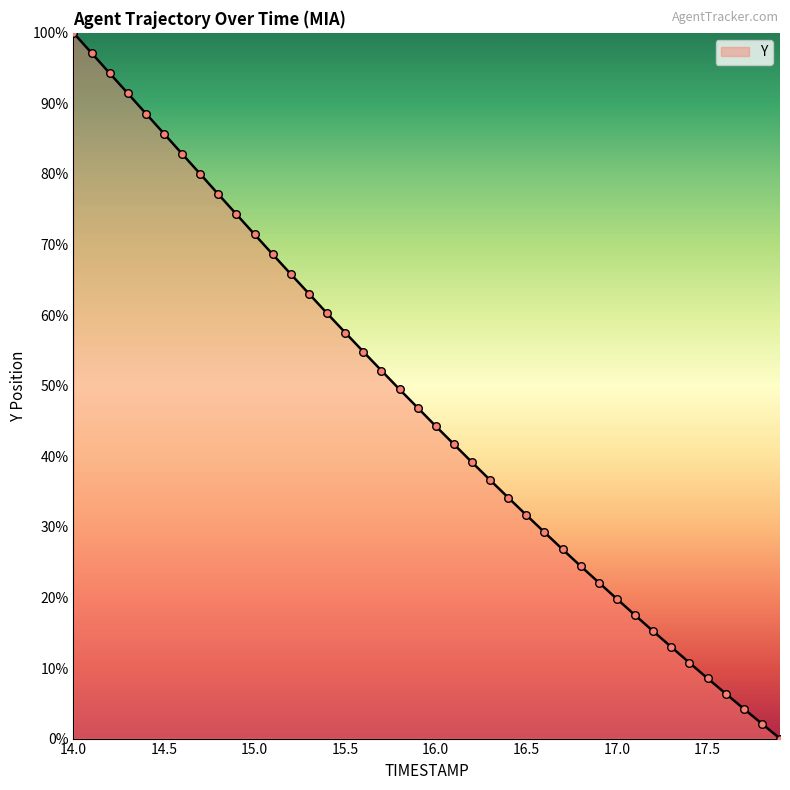

What is the maximum value shown in the chart?

100.0